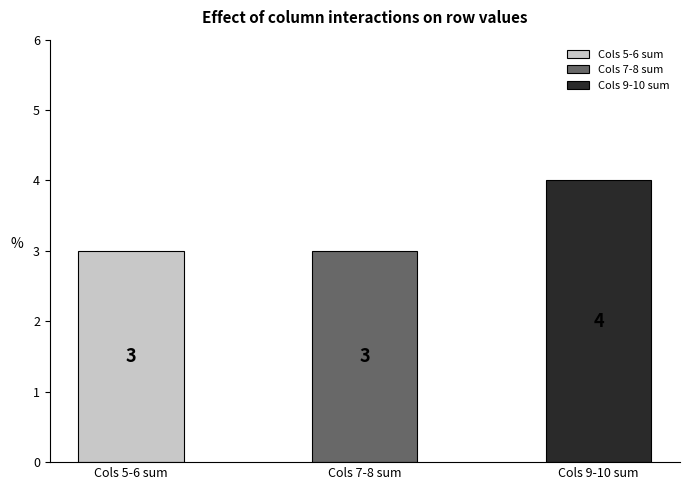

Reading right to left, transcribe all the data shown in this chart.

Cols 9-10 sum=4	Cols 7-8 sum=3	Cols 5-6 sum=3